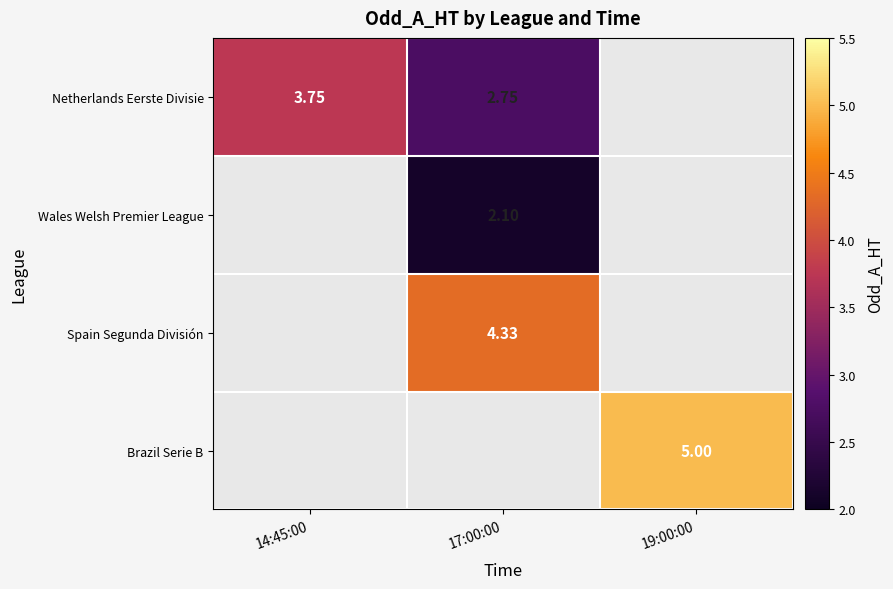

Which label corresponds to the smallest value in the chart?

17:00:00